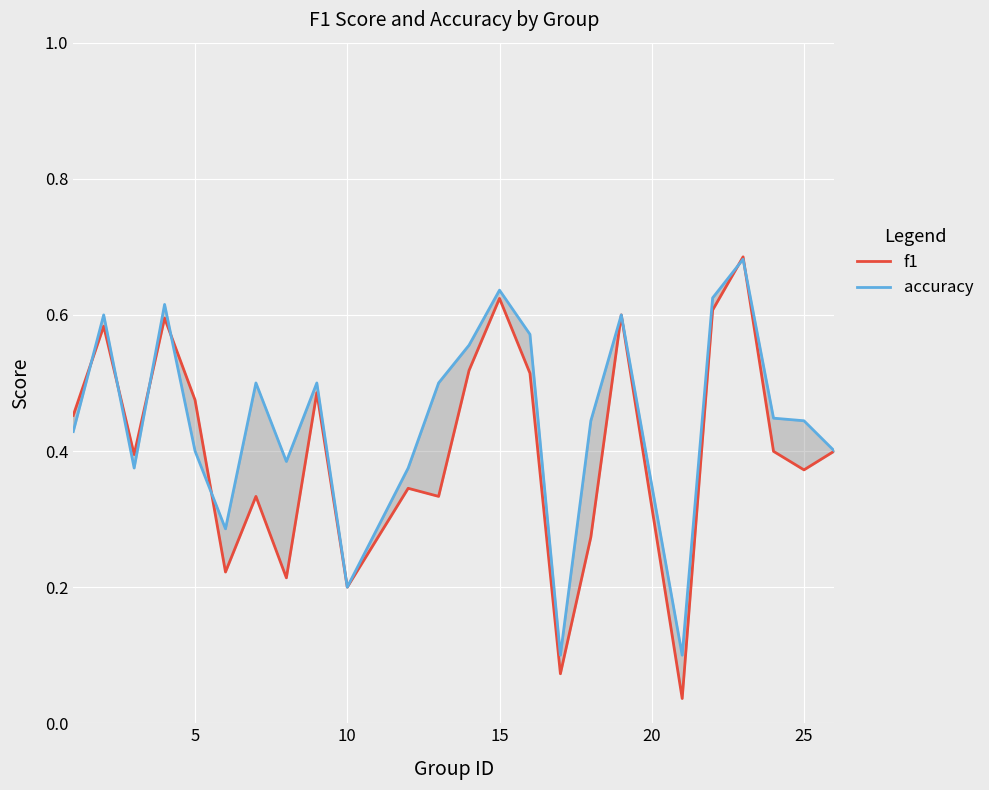

The value of f1 at 16 is 0.2. True or false?

False